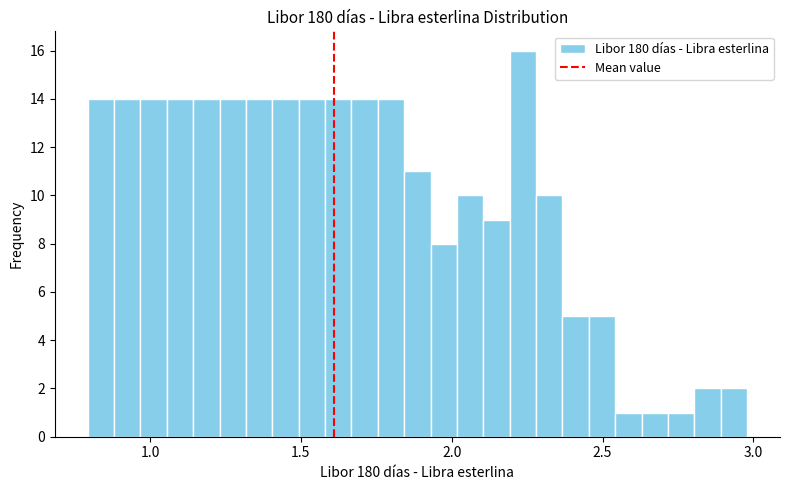

Around what value on the x-axis is the tallest bar? Give the approximate position of its centre, as read against the axis.

2.25